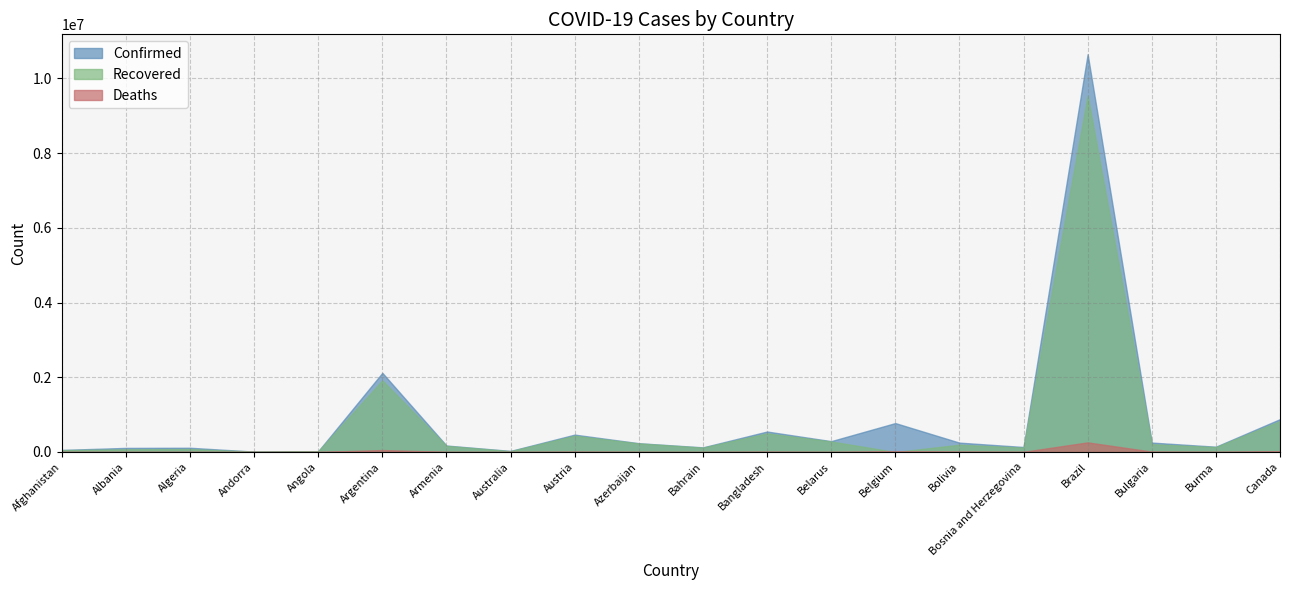

True or false: Deaths has more than 0 points higher than both neighbors.

True